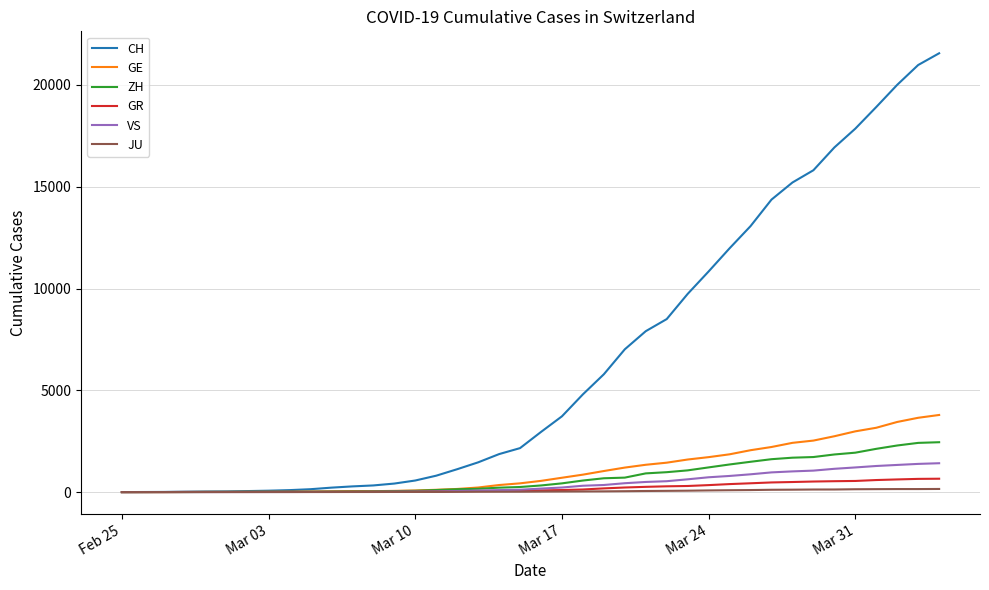

Which series has the largest total across all categories?

CH